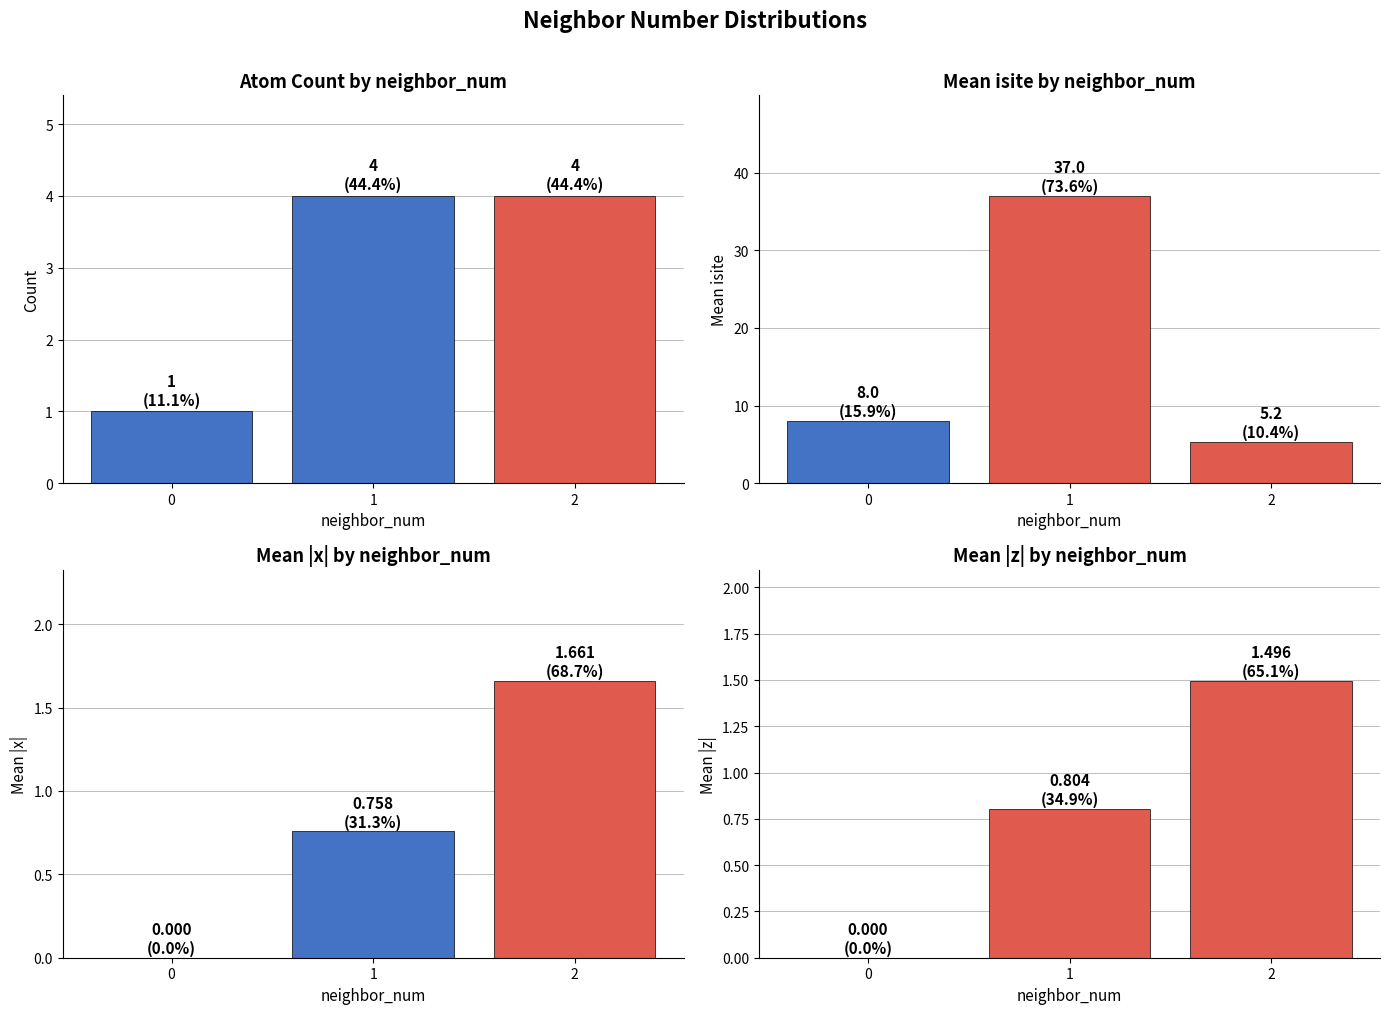

What is the approximate value of atom count at 2?

4.0